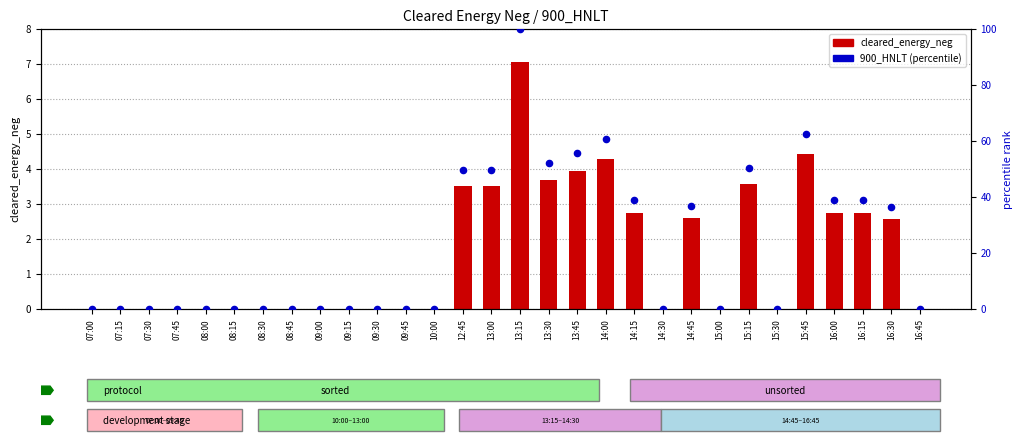

Which series has the widest spread of Y values?

900_HNLT (percentile)